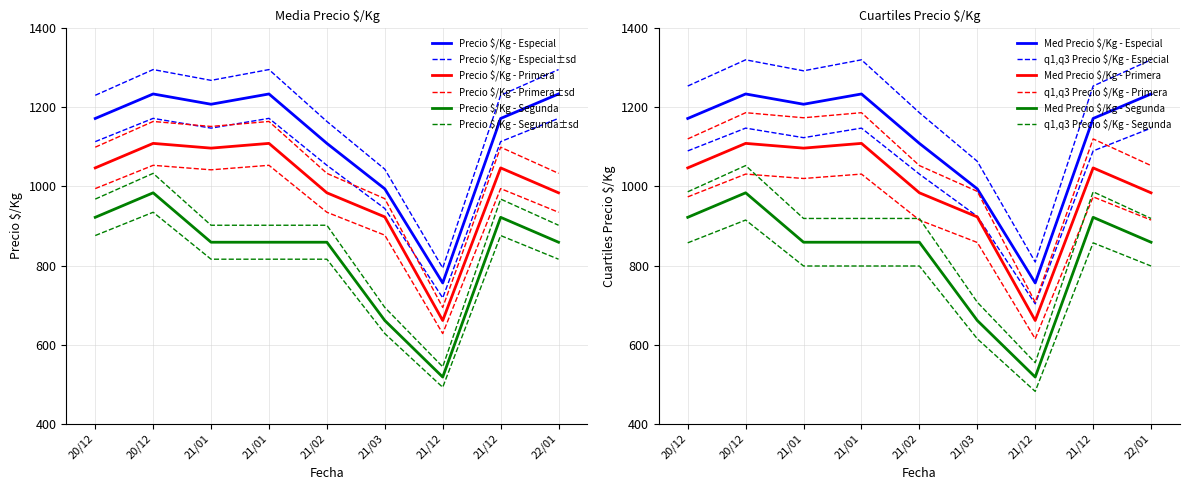

True or false: Precio $/Kg - Primera and Precio $/Kg - Especial intersect in this chart.

False